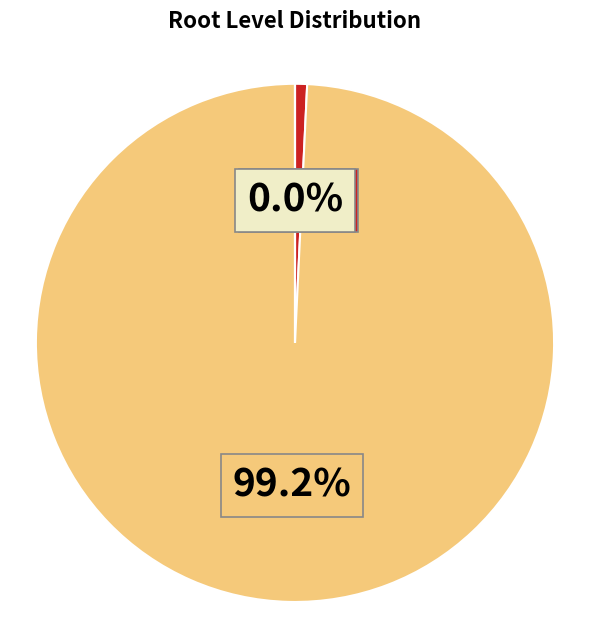

Is there a majority slice in this chart?

Yes